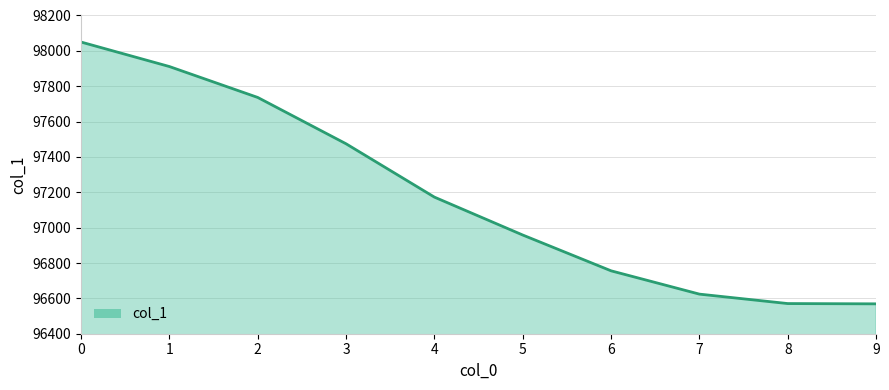

True or false: the data shows 96958.3 at 5.

True